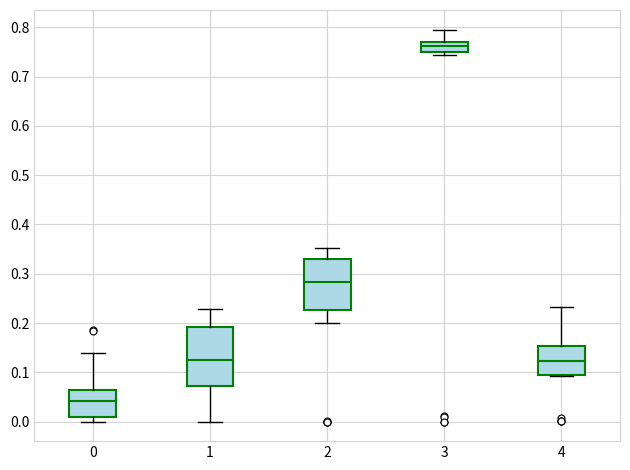

Which box has the lowest median line?

0